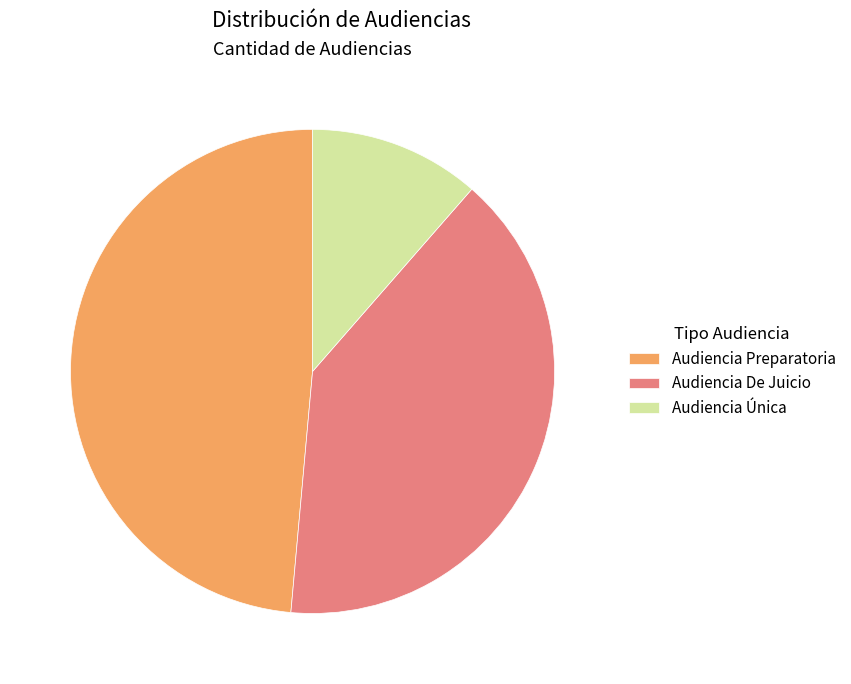

Combined, do Audiencia De Juicio and Audiencia Única account for over 50%?

Yes